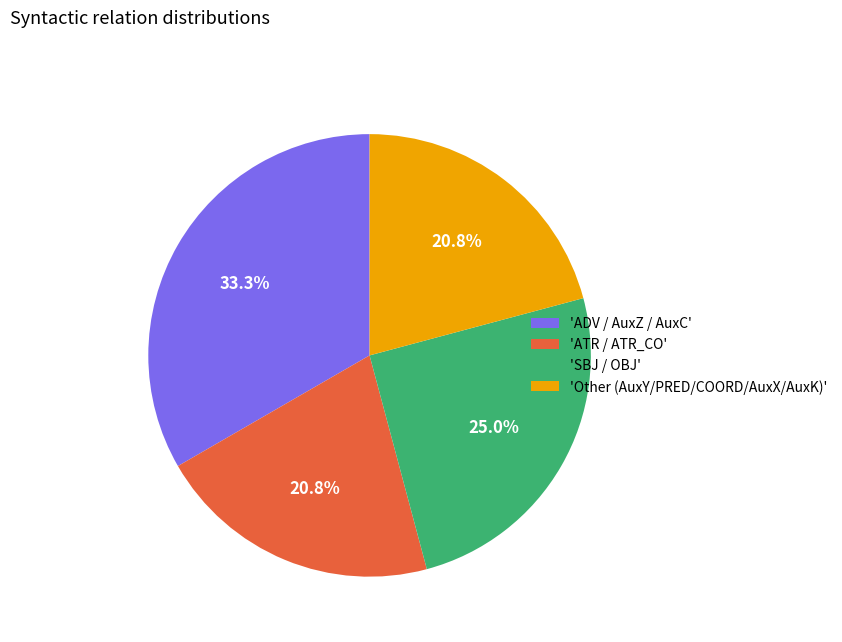

Does any single category account for the majority?

No